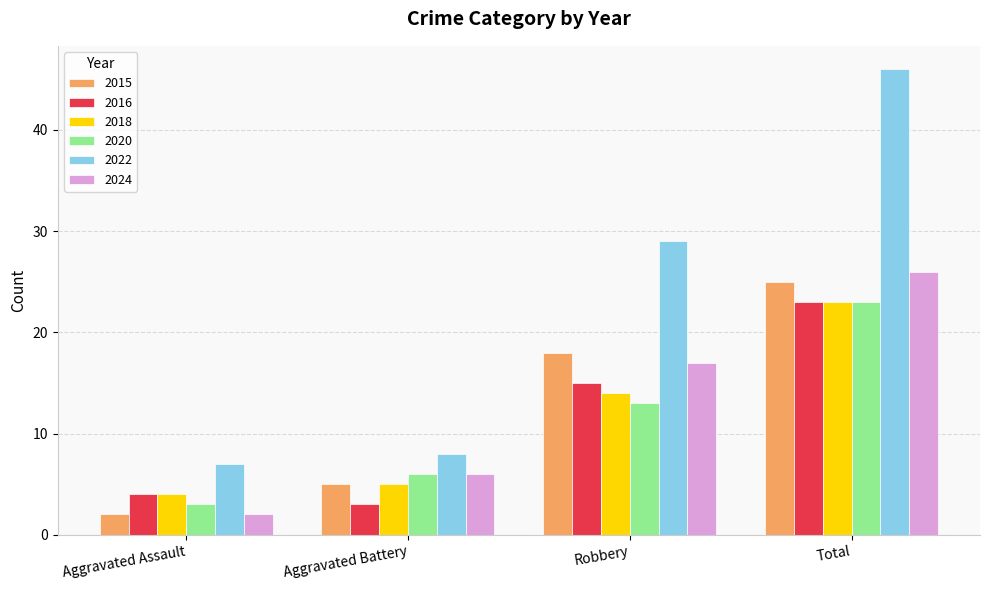

Reading left to right, transcribe all the data shown in this chart.

2015: Aggravated Assault=2	Aggravated Battery=5	Robbery=18	Total=25
2016: Aggravated Assault=4	Aggravated Battery=3	Robbery=15	Total=23
2018: Aggravated Assault=4	Aggravated Battery=5	Robbery=14	Total=23
2020: Aggravated Assault=3	Aggravated Battery=6	Robbery=13	Total=23
2022: Aggravated Assault=7	Aggravated Battery=8	Robbery=29	Total=46
2024: Aggravated Assault=2	Aggravated Battery=6	Robbery=17	Total=26